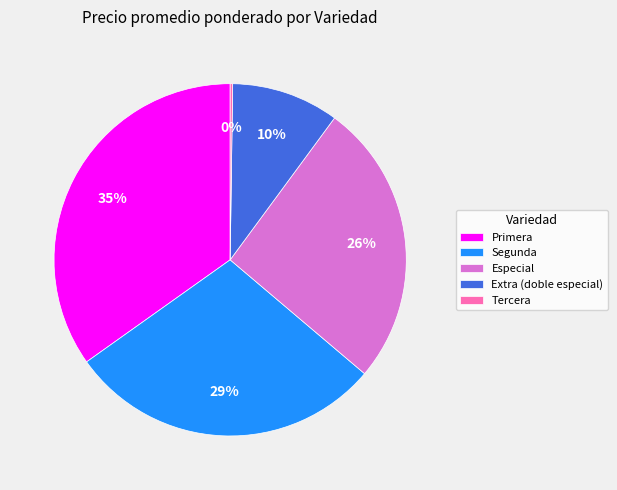

Is the sum of Extra (doble especial) and Especial greater than half?

No